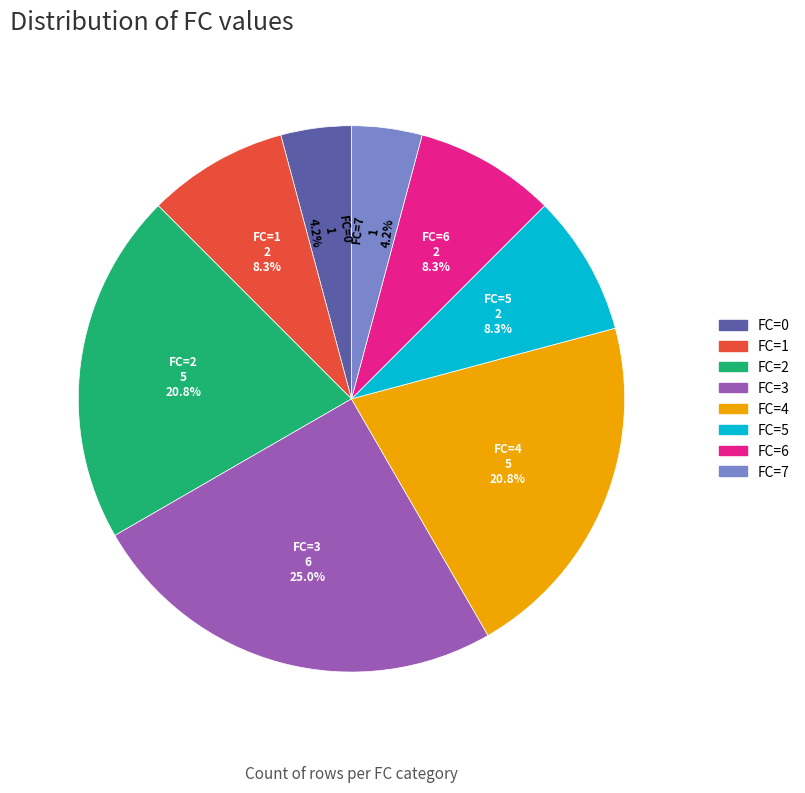

What percentage is NOT represented by FC=3?

75.0%